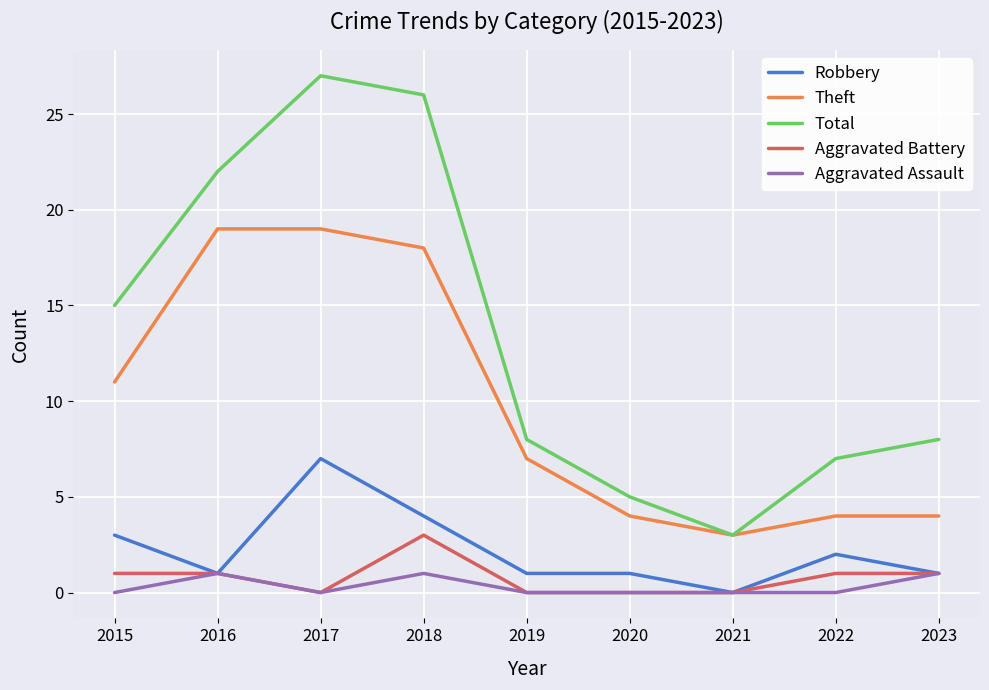

Rank the series at 2018 from lowest to highest value.

Aggravated Assault, Aggravated Battery, Robbery, Theft, Total